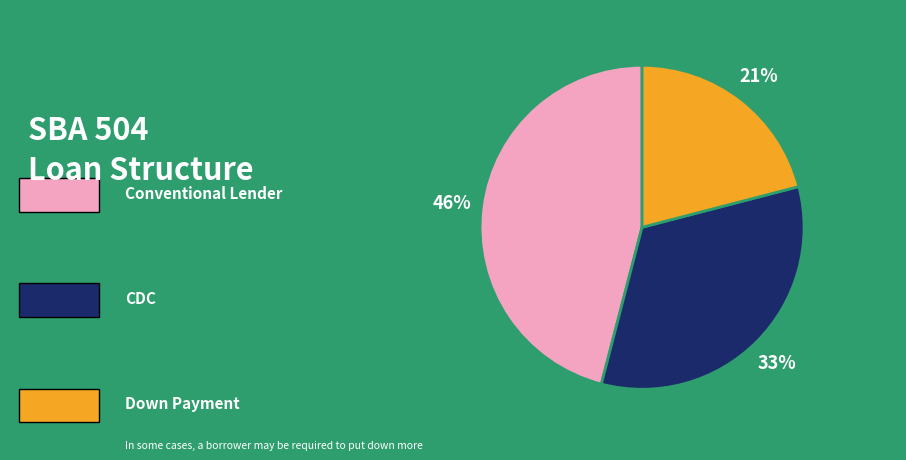

Is there a majority slice in this chart?

No